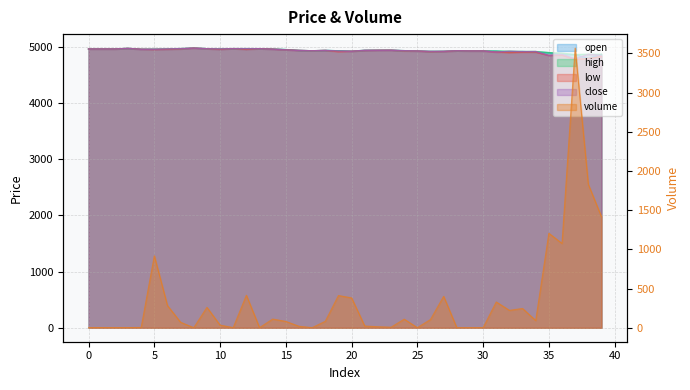

What is the average value of the low series?

4928.4